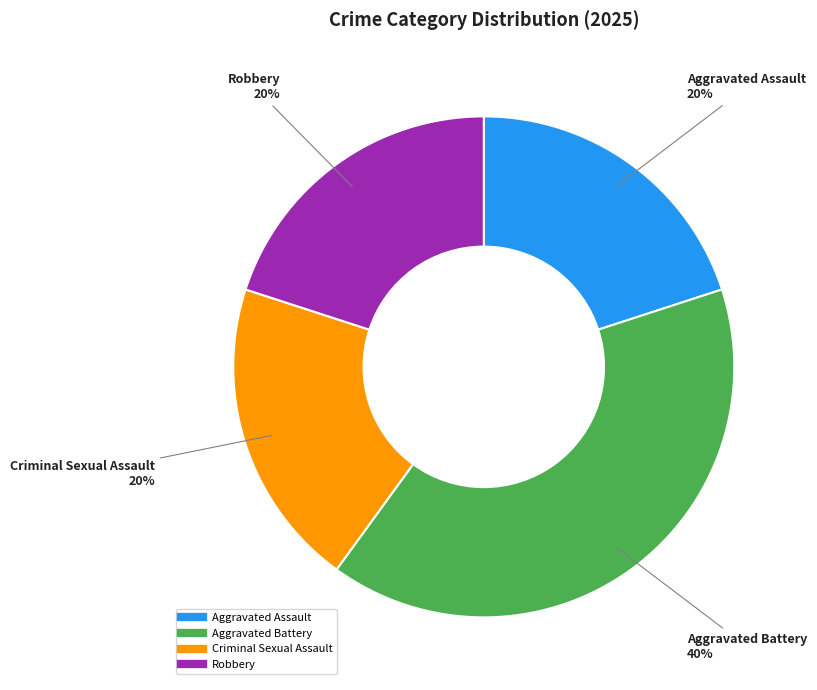

What is the ratio of the value at Robbery to the value at Criminal Sexual Assault?

1.0